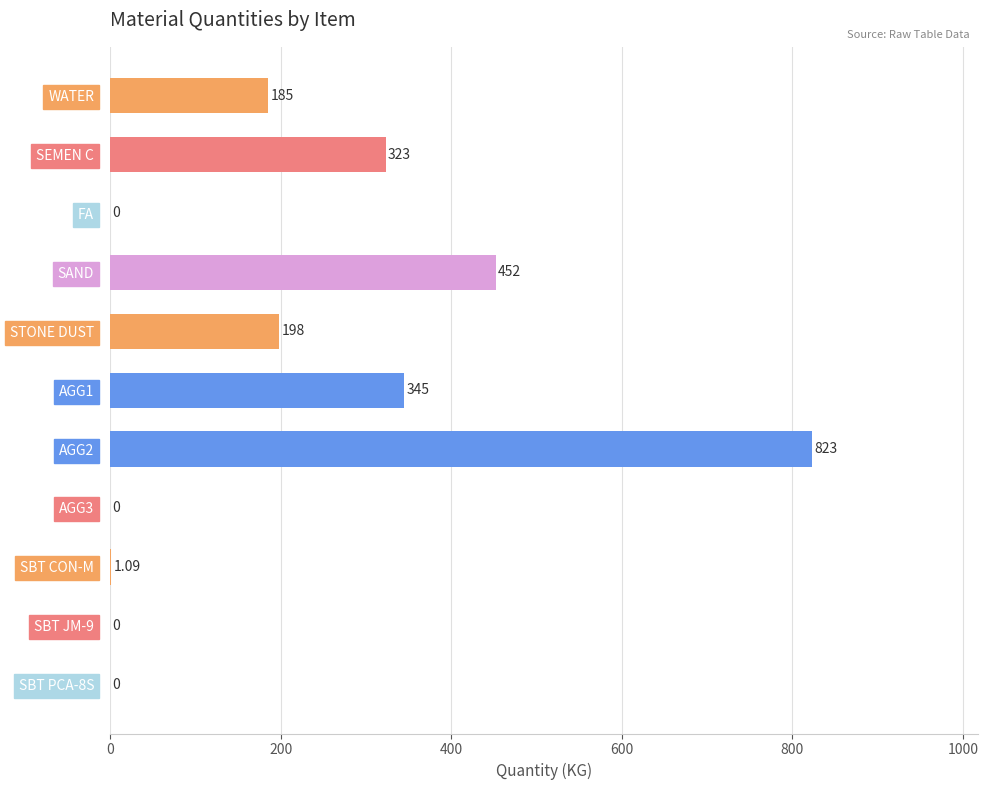

How many distinct data groups are displayed?

1